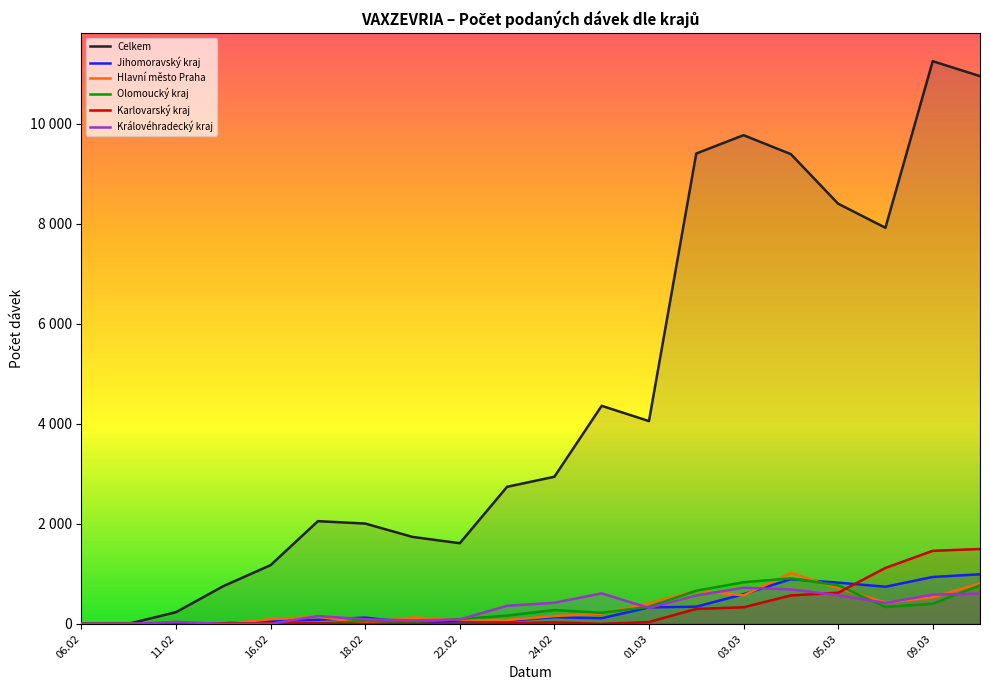

How many distinct data groups are displayed?

6